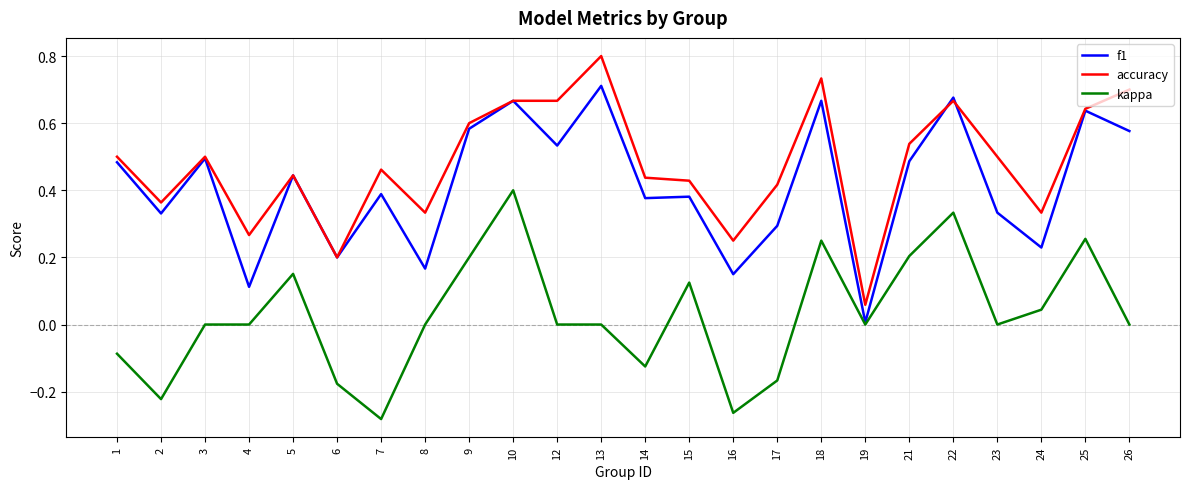

At which category is the sum across all series the highest?

10